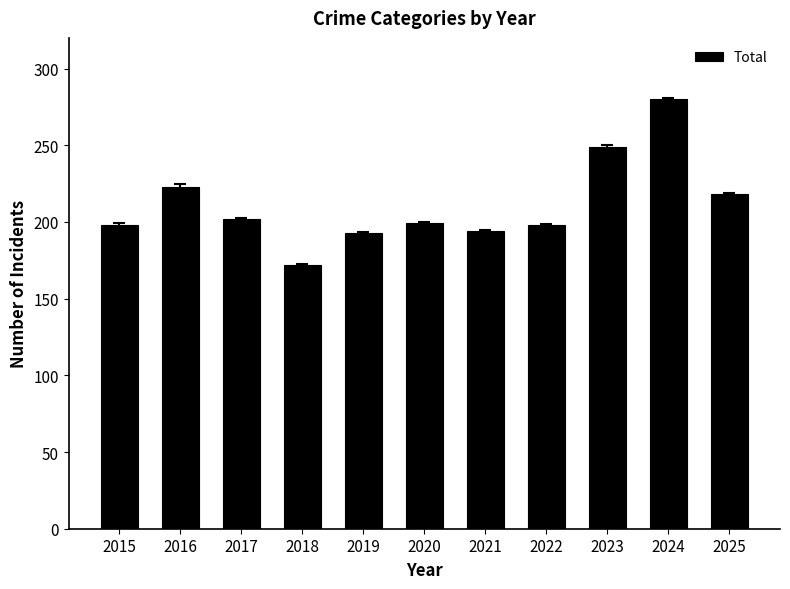

What is the smallest value displayed?

172